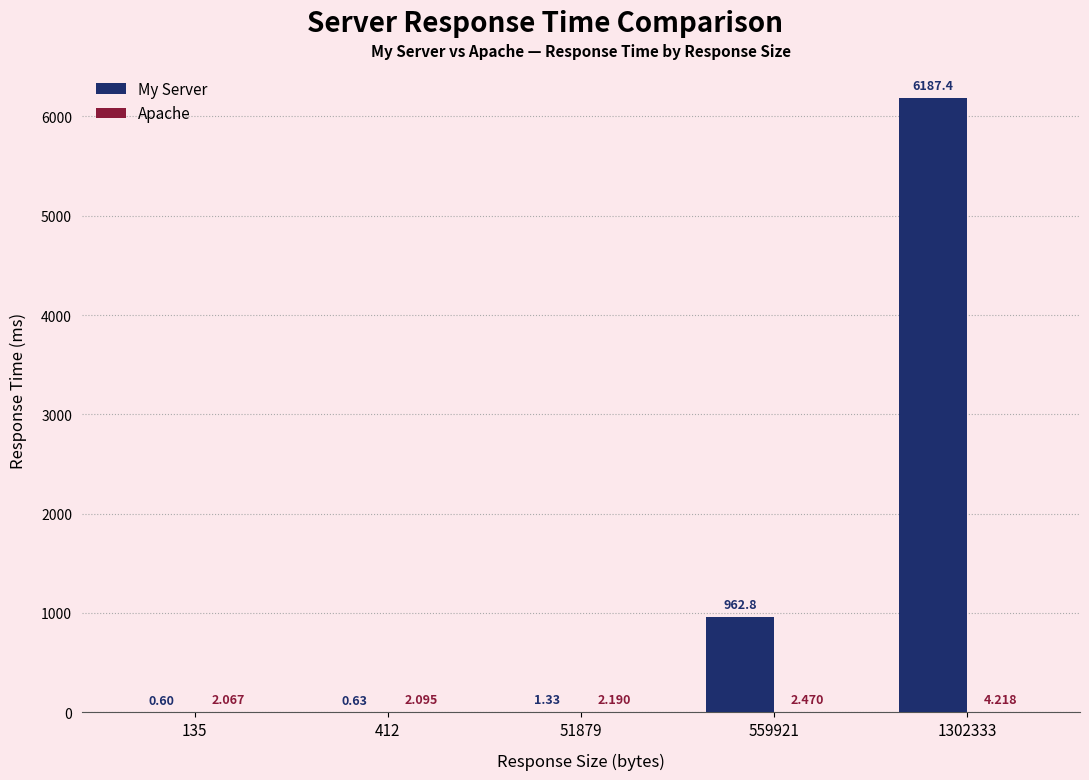

Between 135 and 559921, which series saw the biggest shift?

My Server